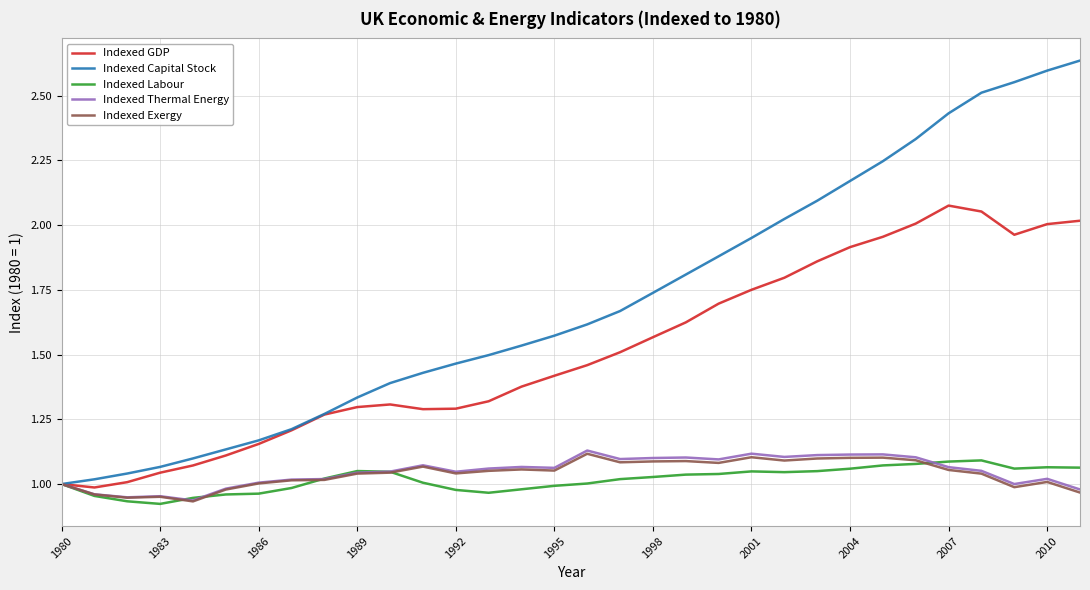

Which series has the largest total across all categories?

Indexed Capital Stock